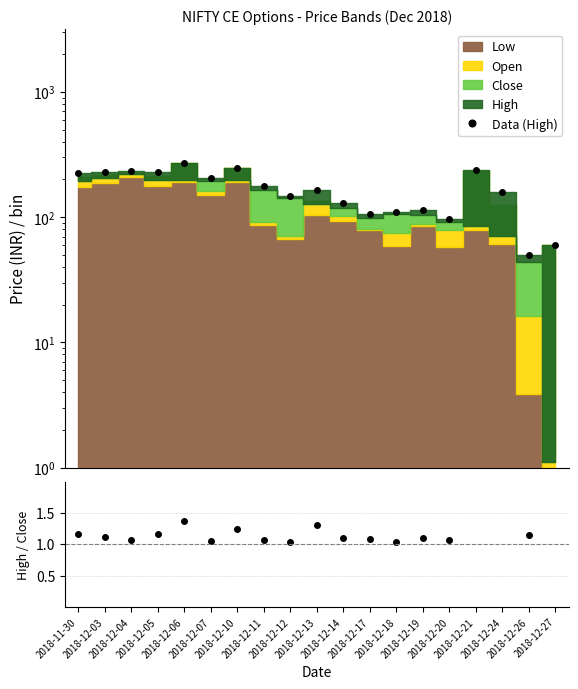

True or false: High / Close has a value of 0.7 at 2018-12-06.

False